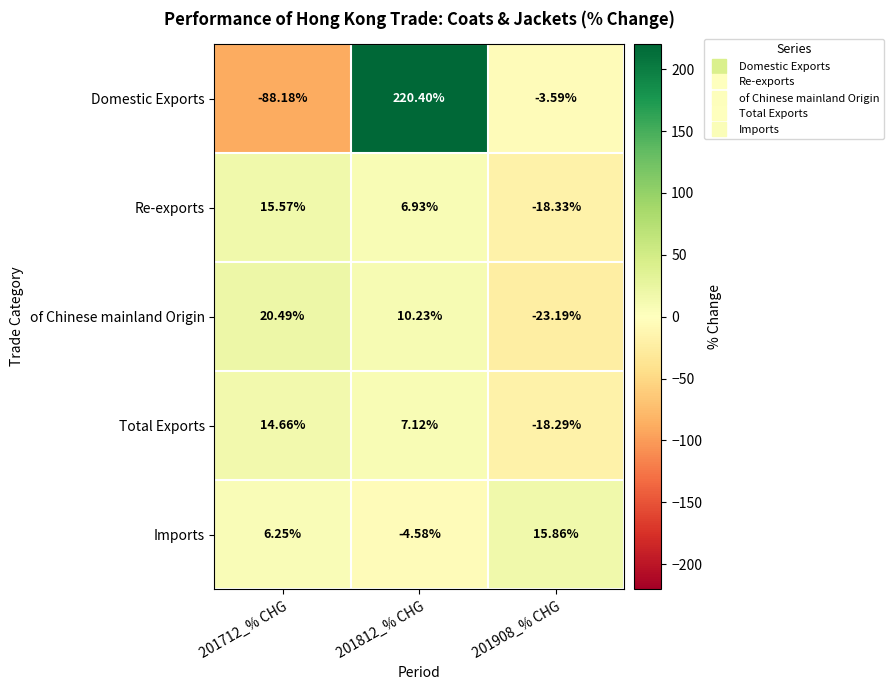

Which series has the largest total across all categories?

Domestic Exports